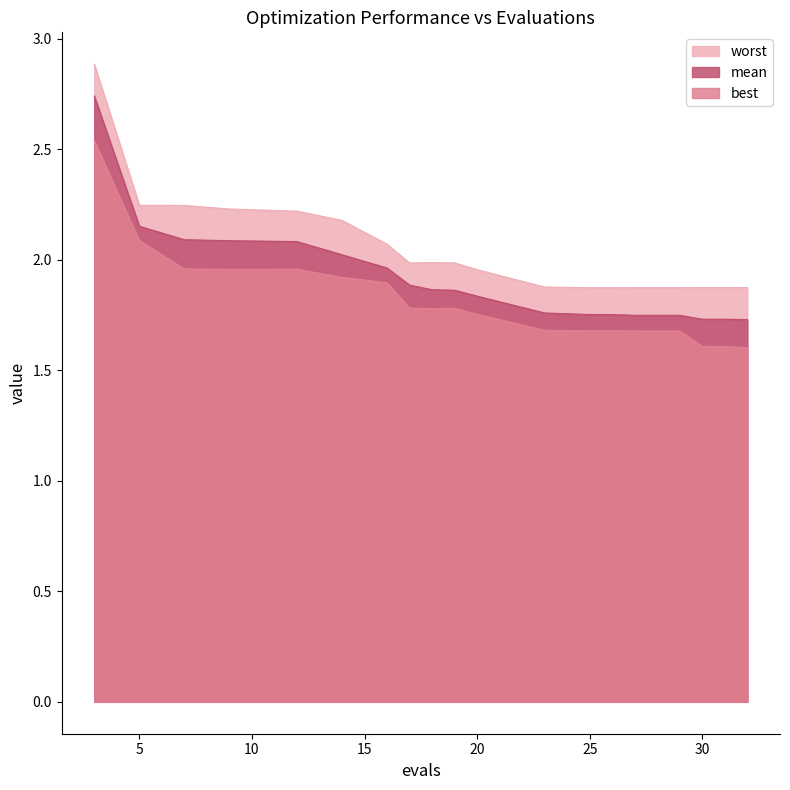

Rank the series by their average value, from highest to lowest.

worst, mean, best